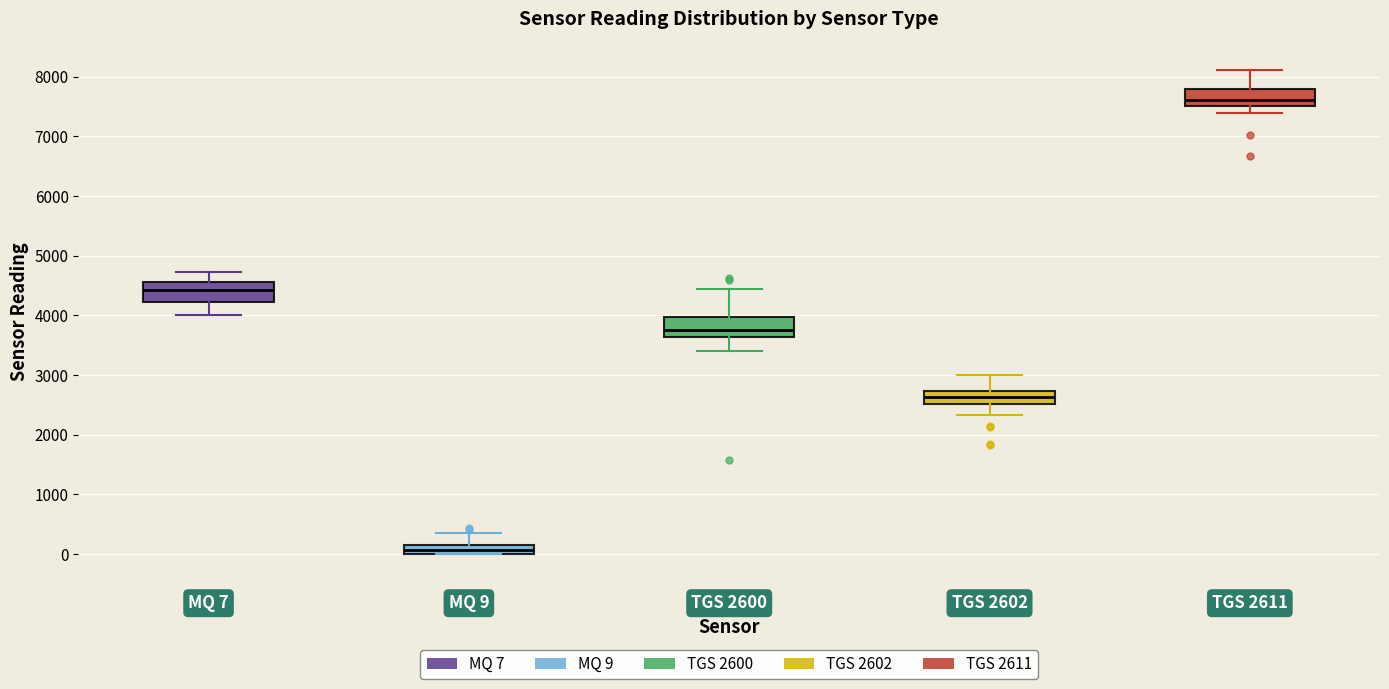

Reading left to right, transcribe this box plot: for each box, give where its median line is, the range the box spans, and where its two whiskers end, as read against the y-axis. The values are not printed on the chart, so give them approximately, as read against the axis.

MQ 7: median 4400, box 4200 to 4600, whiskers 4000 to 4700
MQ 9: median 100, box 0 to 200, whiskers 0 to 400
TGS 2600: median 3800, box 3600 to 4000, whiskers 3400 to 4400
TGS 2602: median 2600, box 2500 to 2700, whiskers 2300 to 3000
TGS 2611: median 7600, box 7500 to 7800, whiskers 7400 to 8100